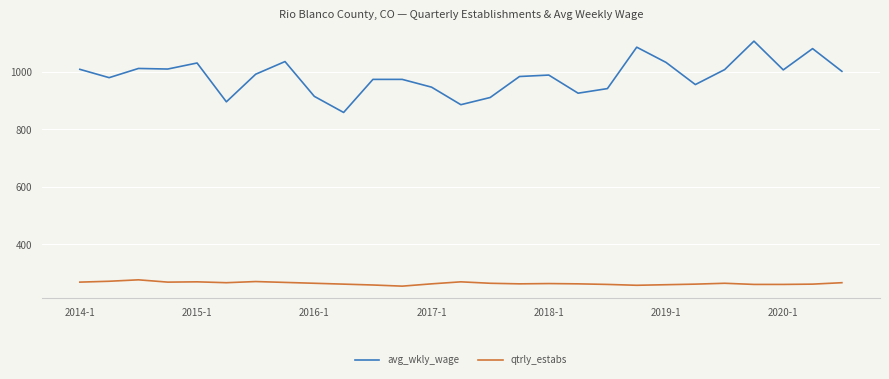

Which series has the largest total across all categories?

avg_wkly_wage